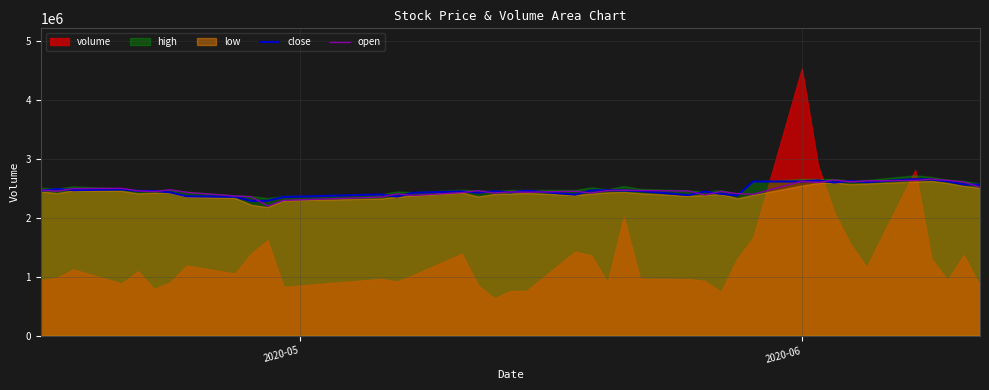

Does the chart have visible grid lines?

Yes